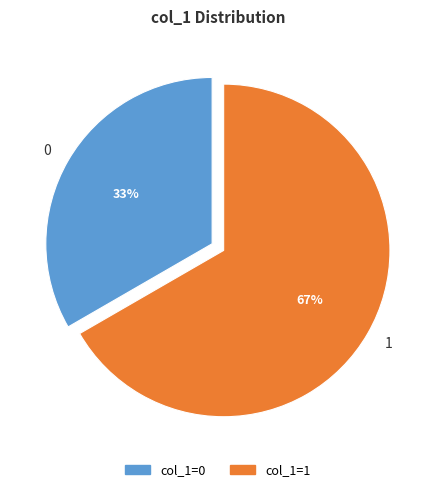

Is the sum of 1 and 0 greater than half?

Yes